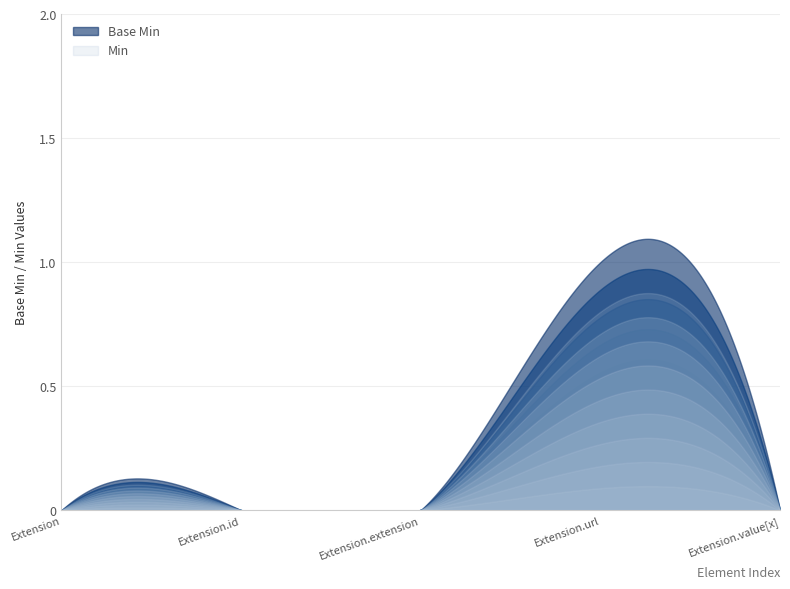

What is the value of the Min point at the 4th from the left?

1